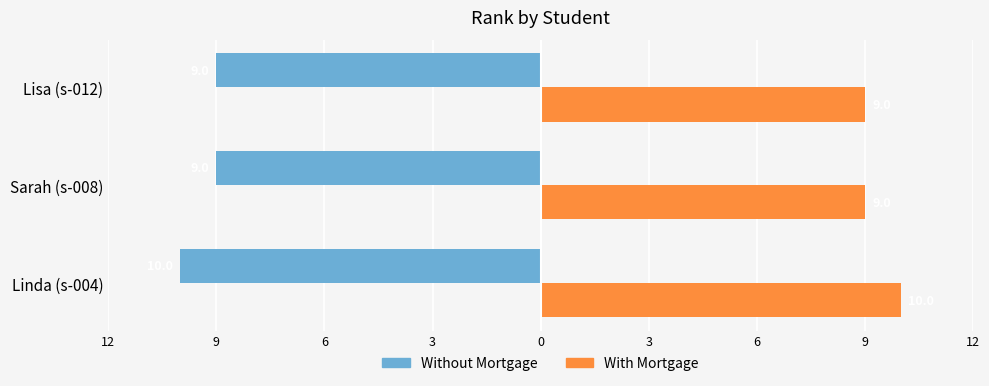

What is the sum of all Without Mortgage values?

-28